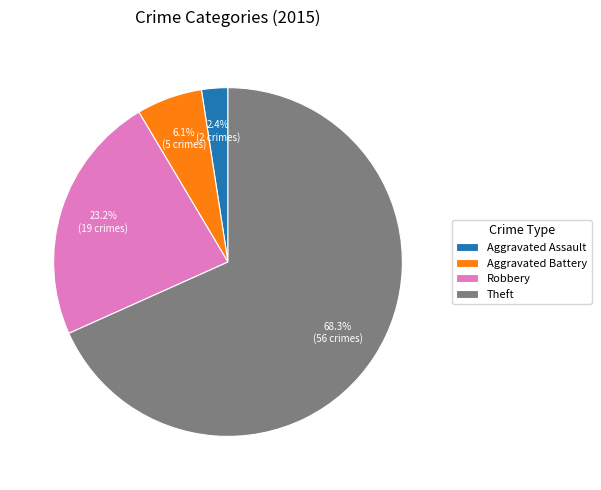

How many segments does this pie chart have?

4